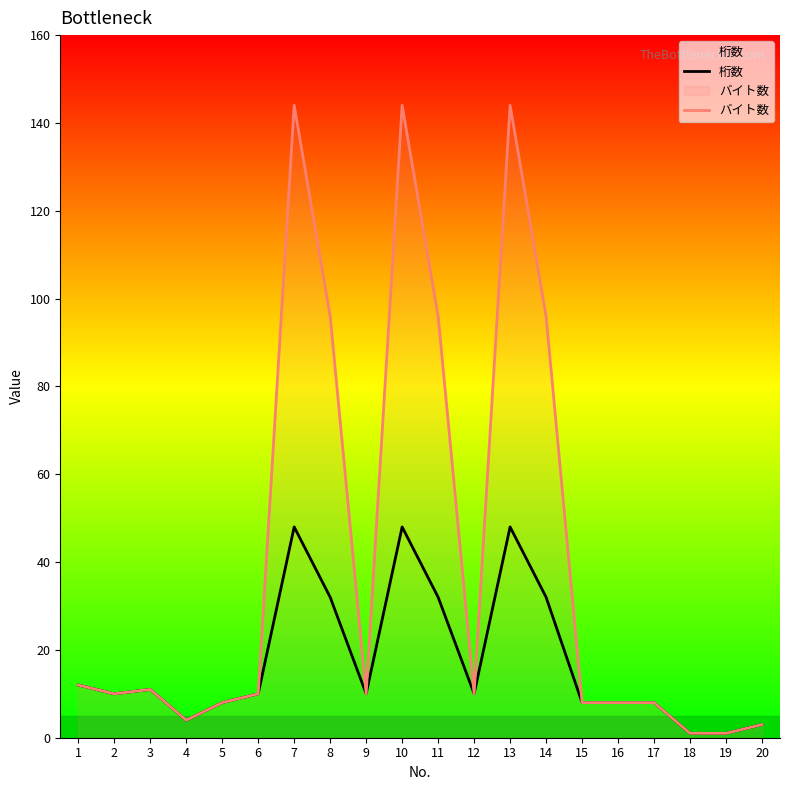

Is this an area chart (filled region under the line)?

No